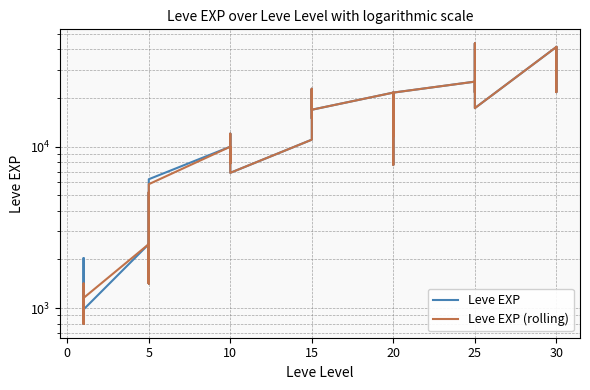

What is the value of the Leve EXP point at the 12th from the left?

6280